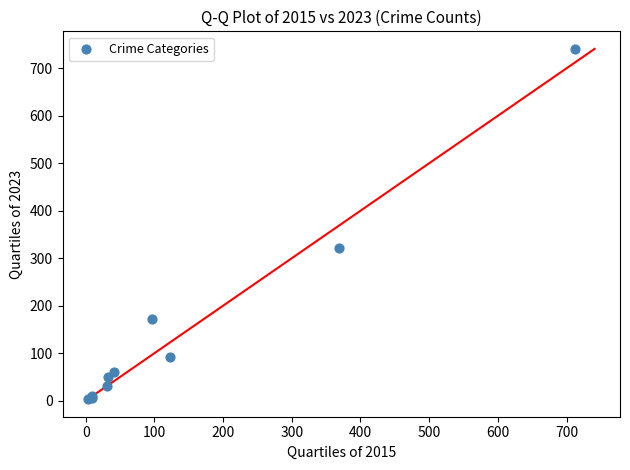

What Y value in the scatter plot is closest to 372?

321